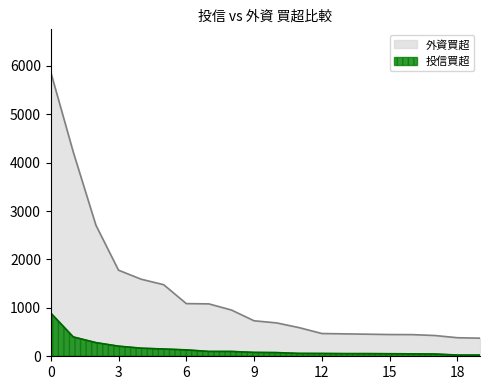

What is the difference between the maximum and minimum values in the 投信買超 series?

869